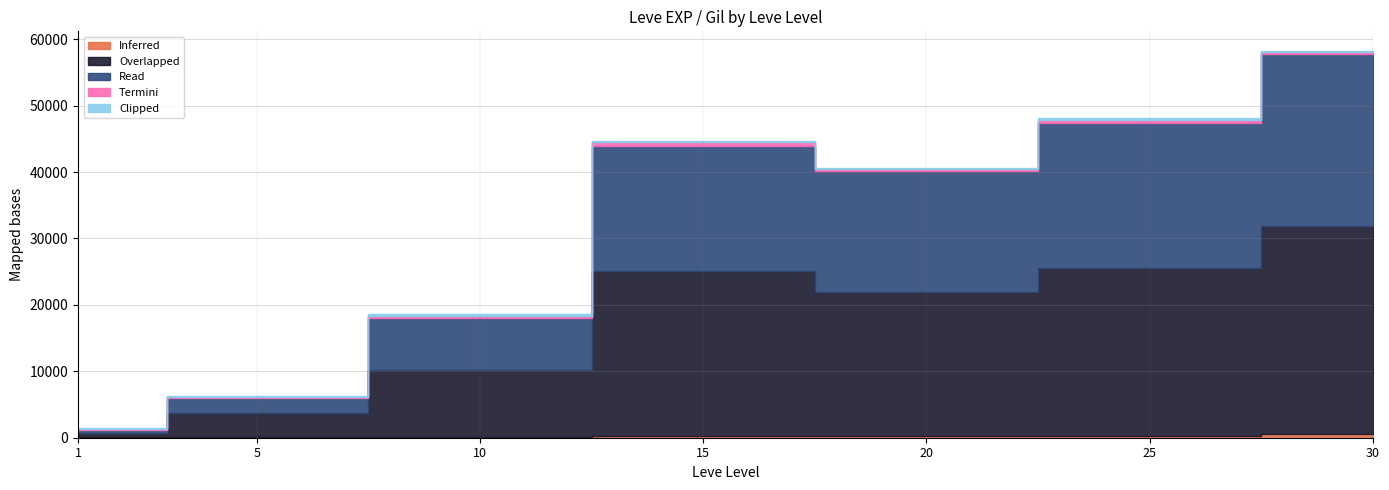

True or false: Clipped has more than 1 interior local peaks.

True